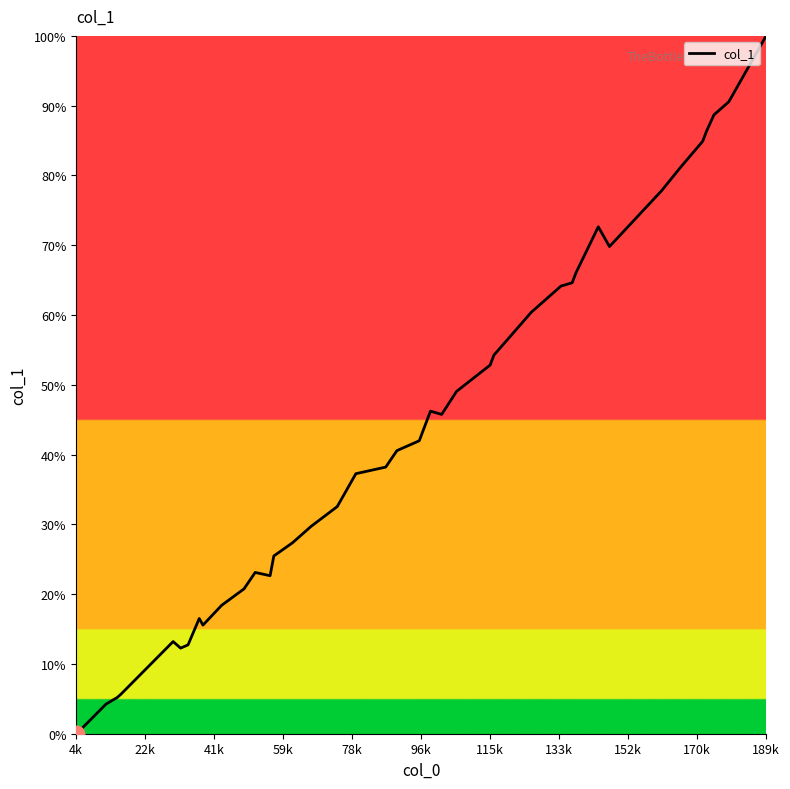

What is the average value?

42.5